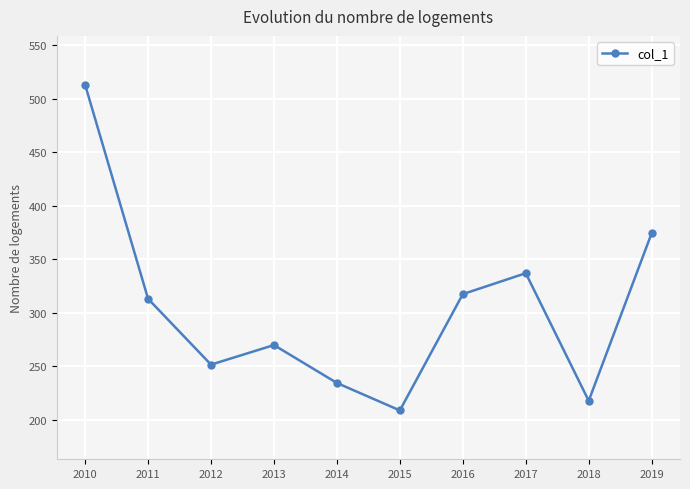

At which category does the data reach its first local peak?

2013